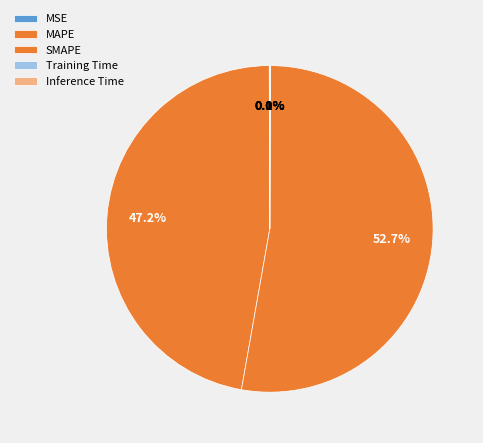

What is the smallest slice in the pie chart?

Training Time